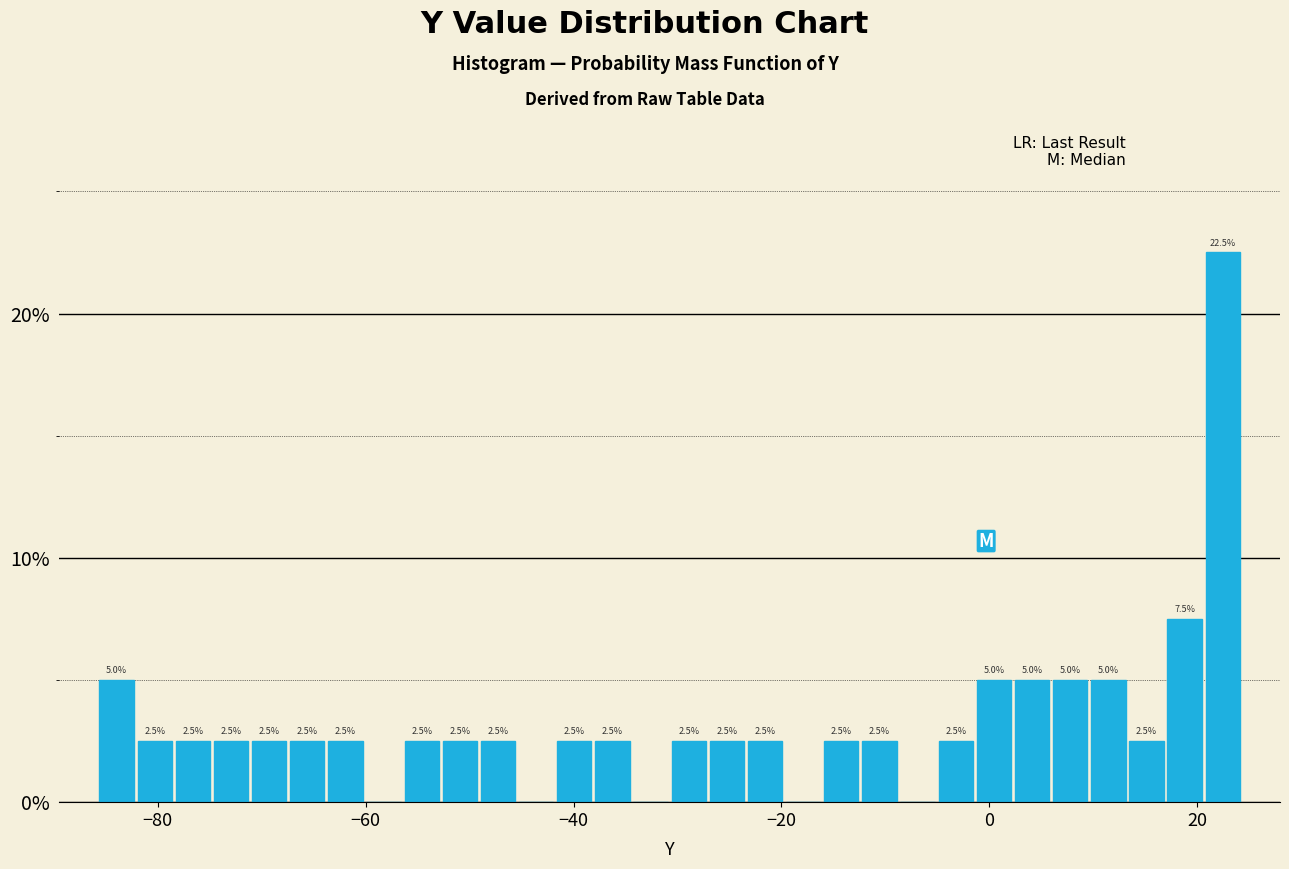

Read against the x-axis, roughly where is the centre of the tallest bar?

22